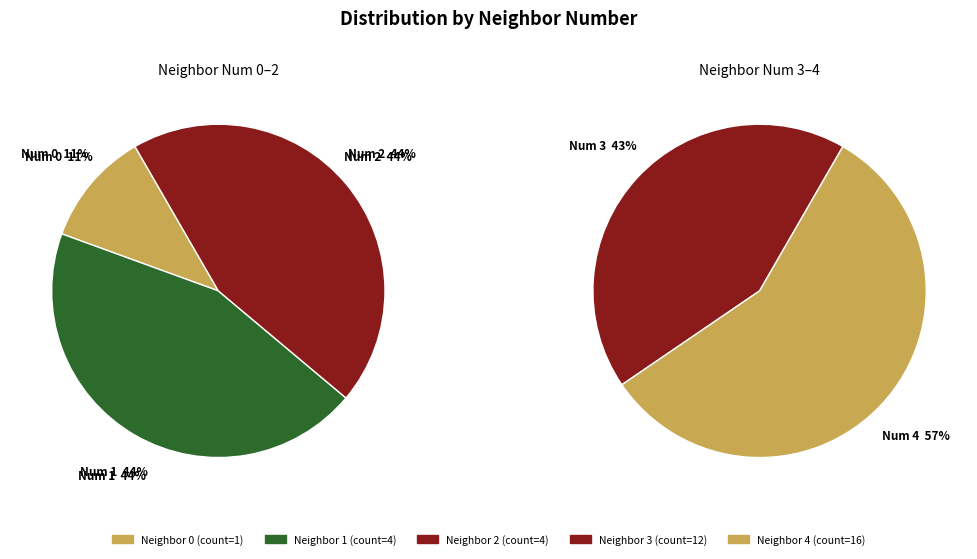

True or false: 3 accounts for 39% of the total.

False